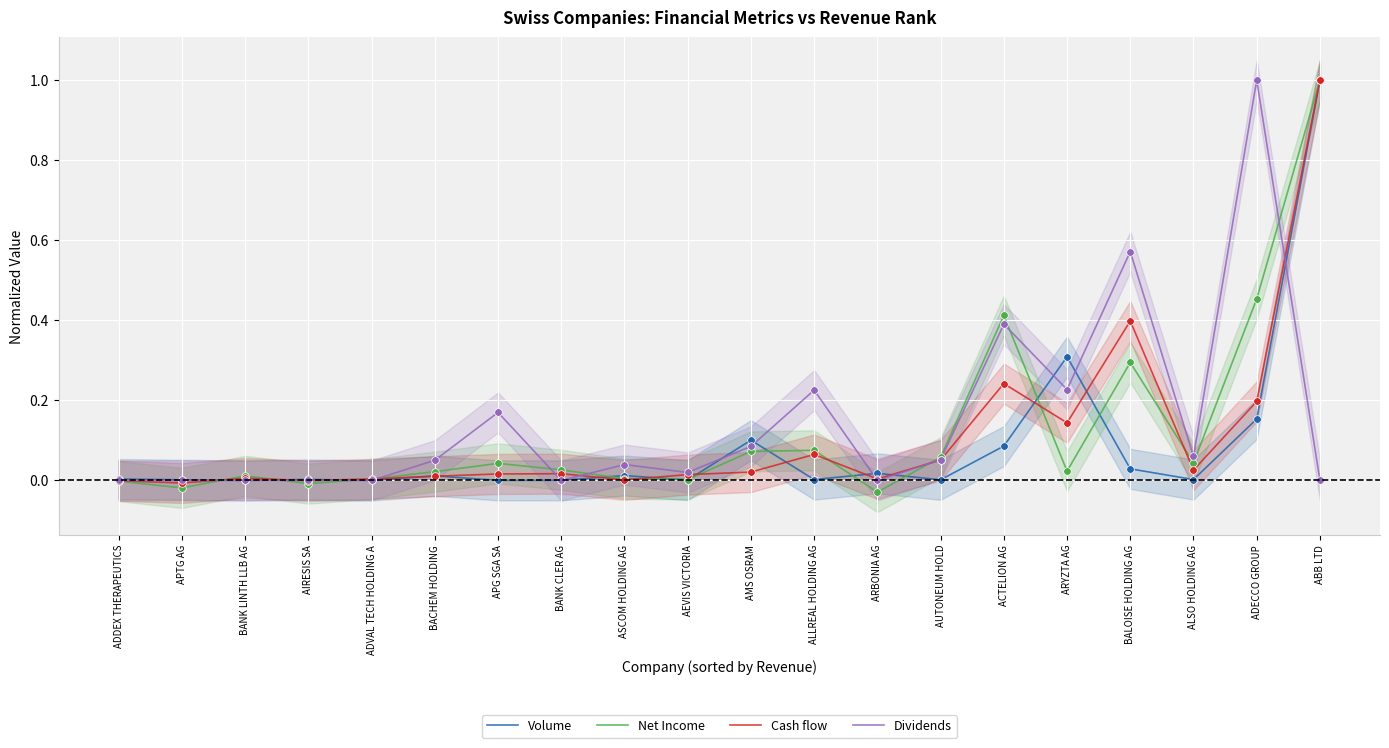

Which series has the largest Y range (max minus min)?

Net Income